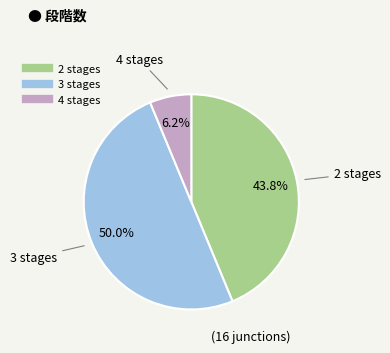

Count the number of slices in the pie.

3